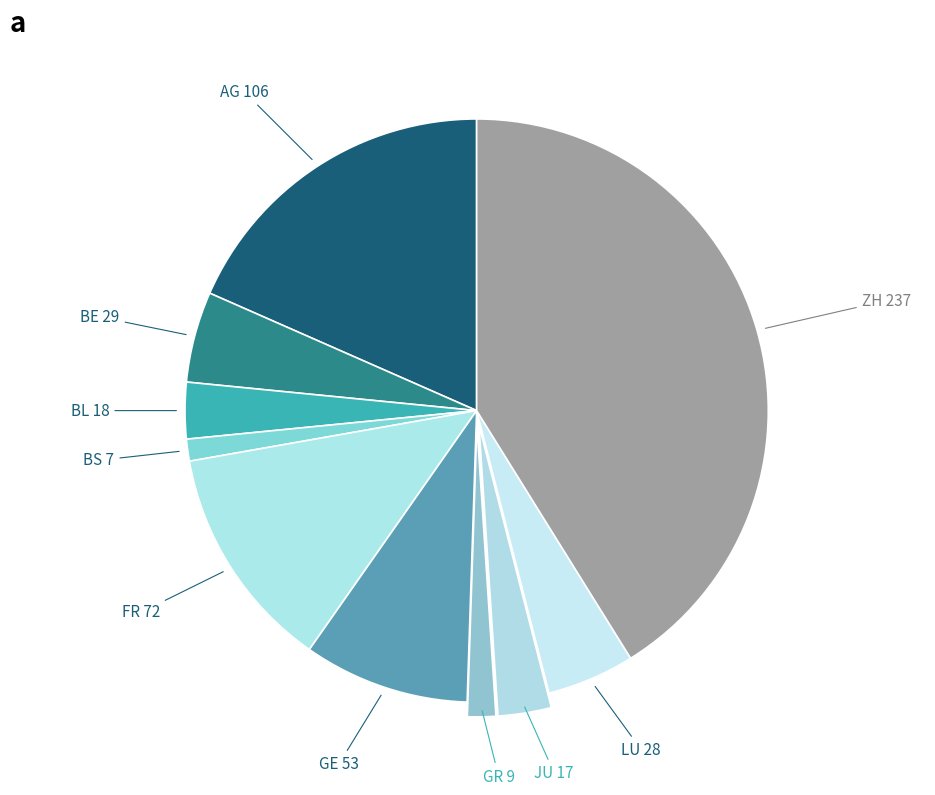

Does JU represent more than half of the total?

No